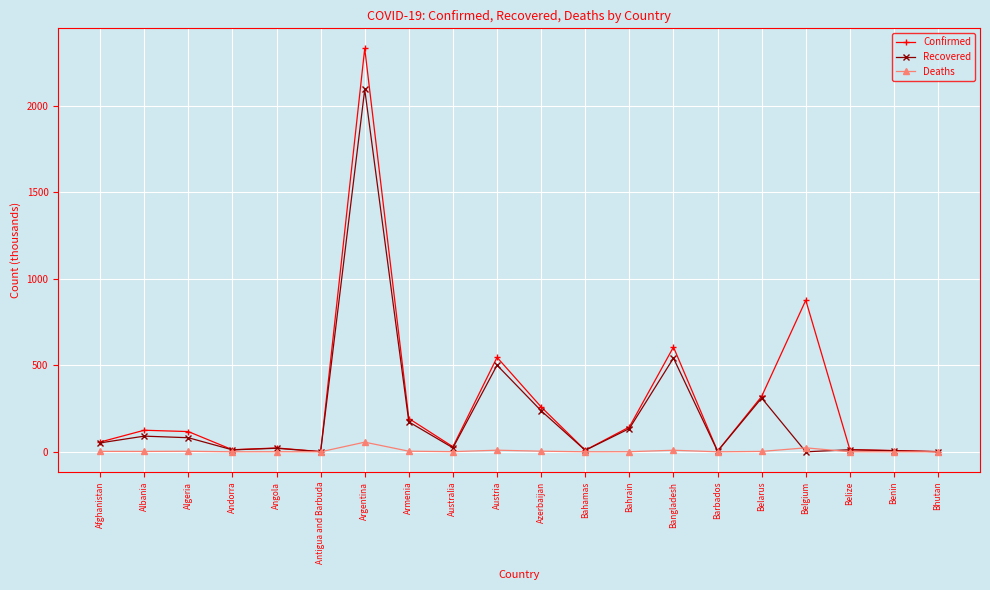

True or false: Deaths has more than 2 points higher than both neighbors.

True